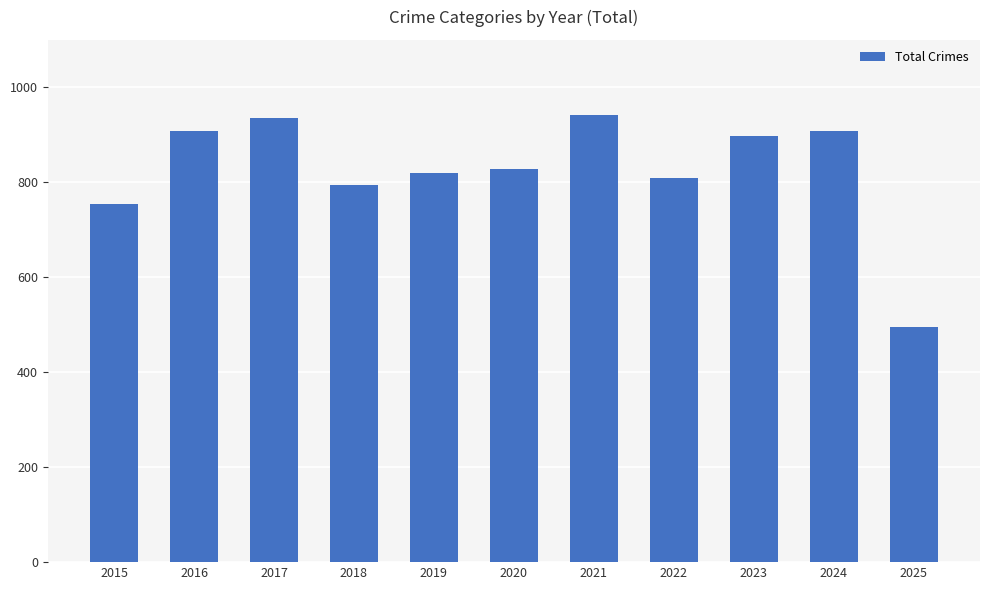

How many bars are there in total?

11